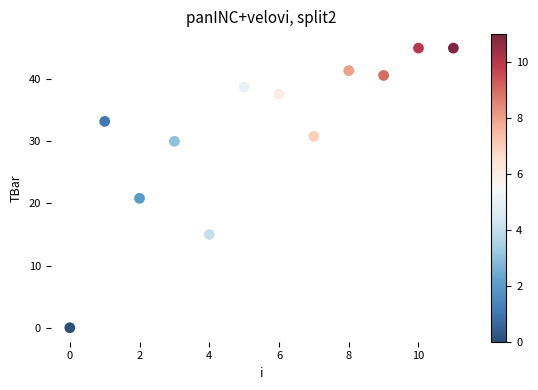

What Y value in the scatter plot is closest to 22?

20.8